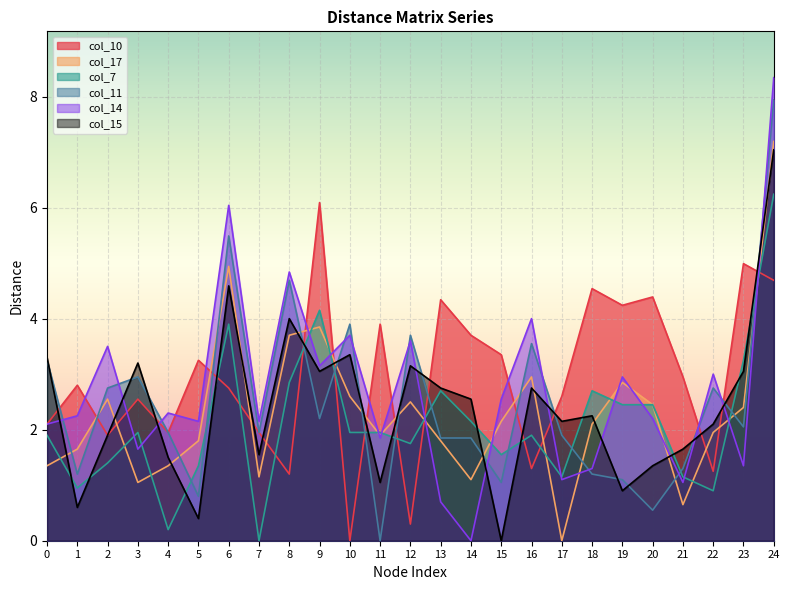

Is it true that col_17 equals 2.9 at 19?

True